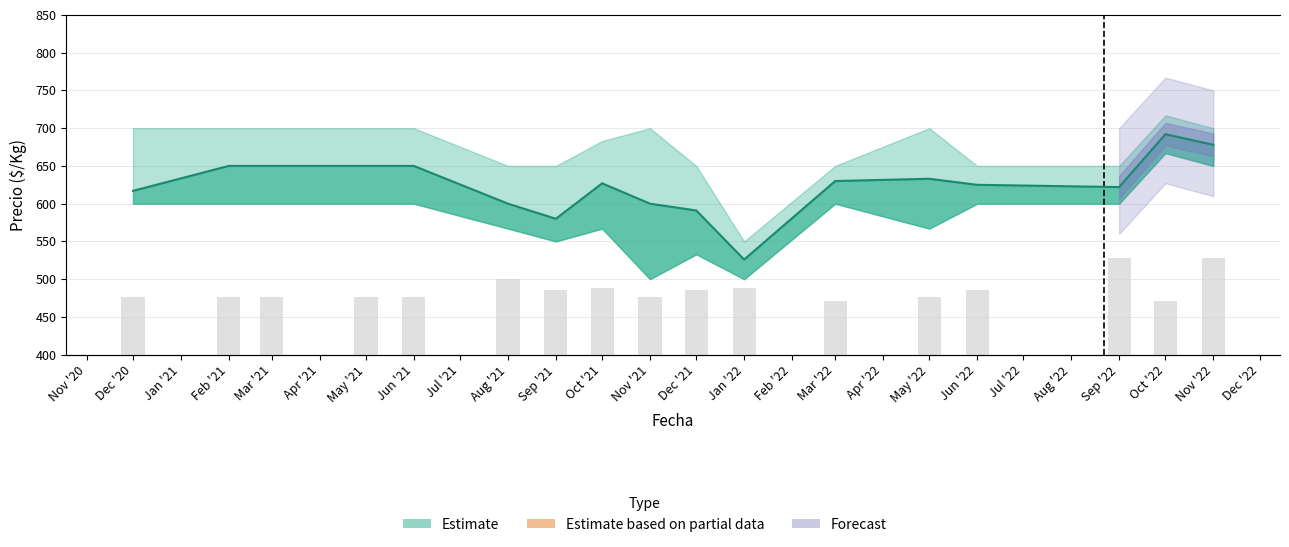

Are the bars grouped side by side (vs. stacked)?

No